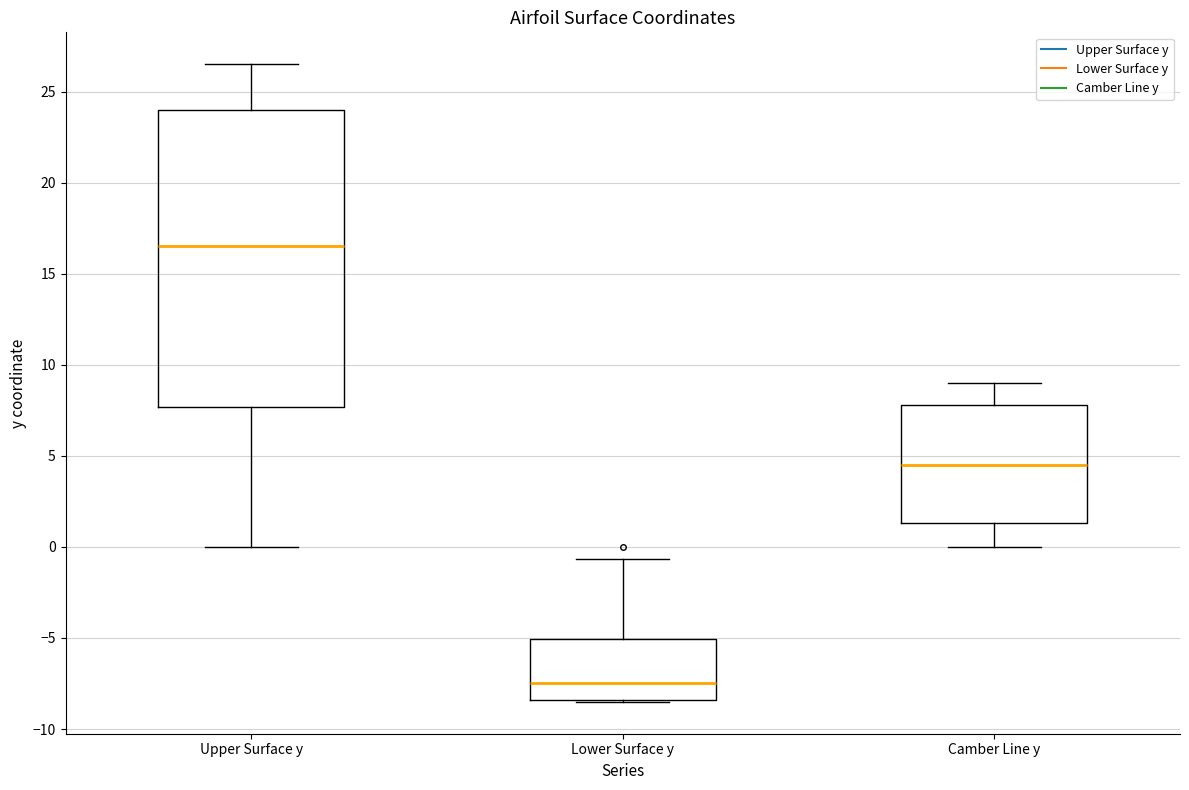

Comparing the boxes themselves (not the whiskers), which one is the tallest?

Upper Surface y